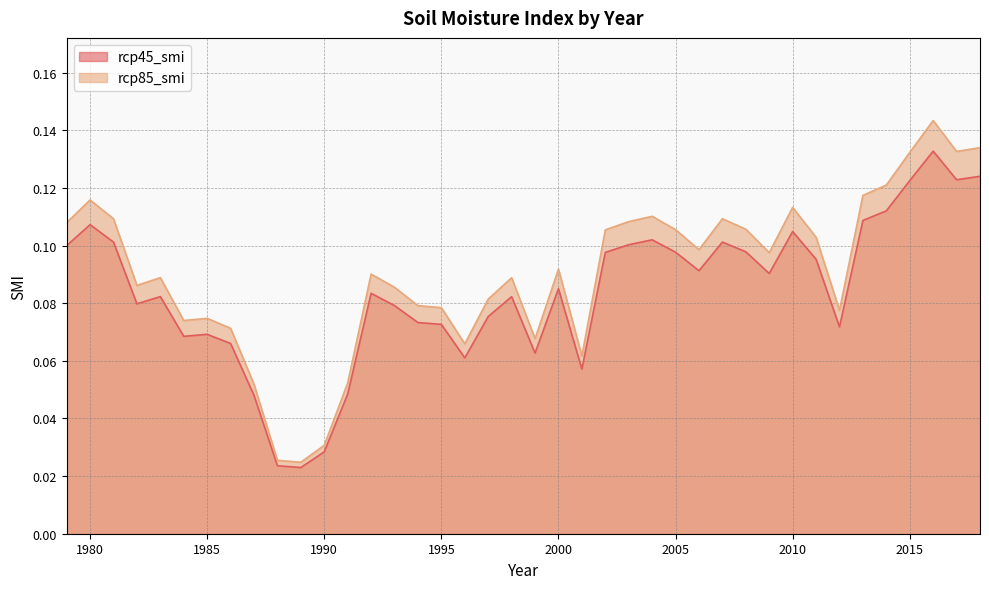

What is the sum of the rcp85_smi values at 2006 and 1996?

0.2